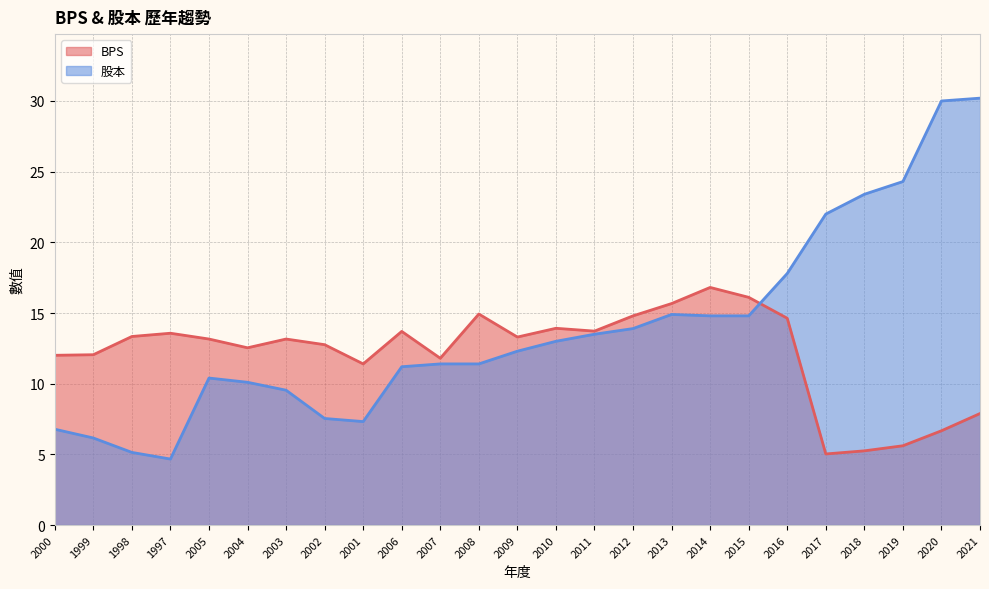

What is the total value across all series at 2009?

25.6